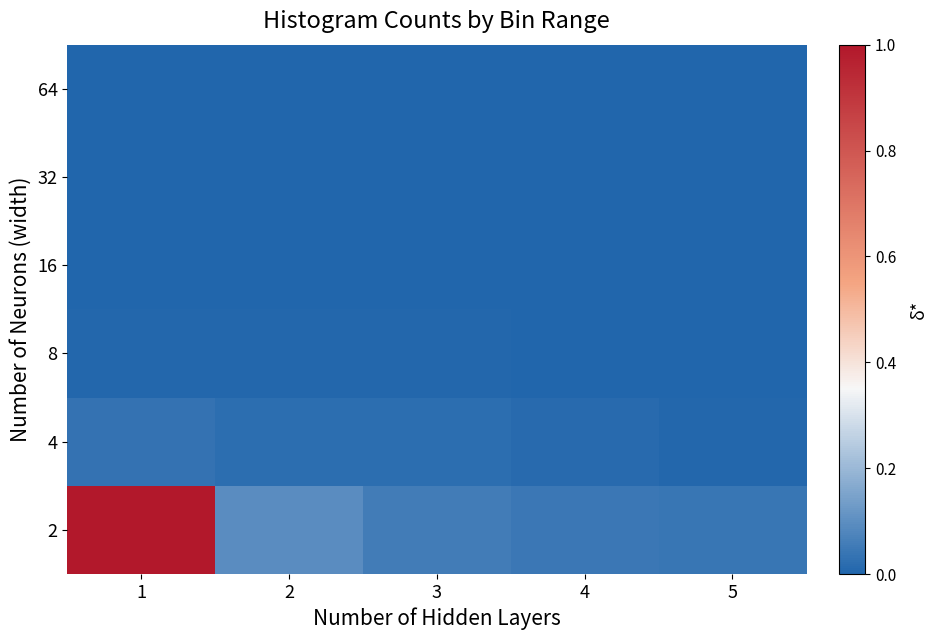

Which series has the largest total across all categories?

2